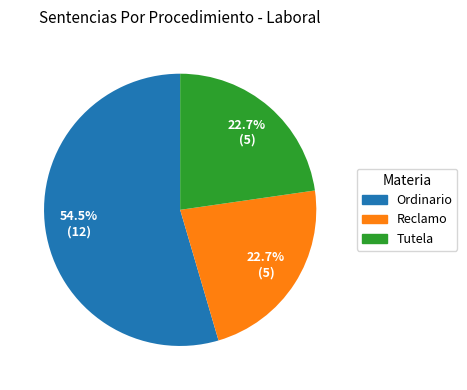

Count the number of slices in the pie.

3